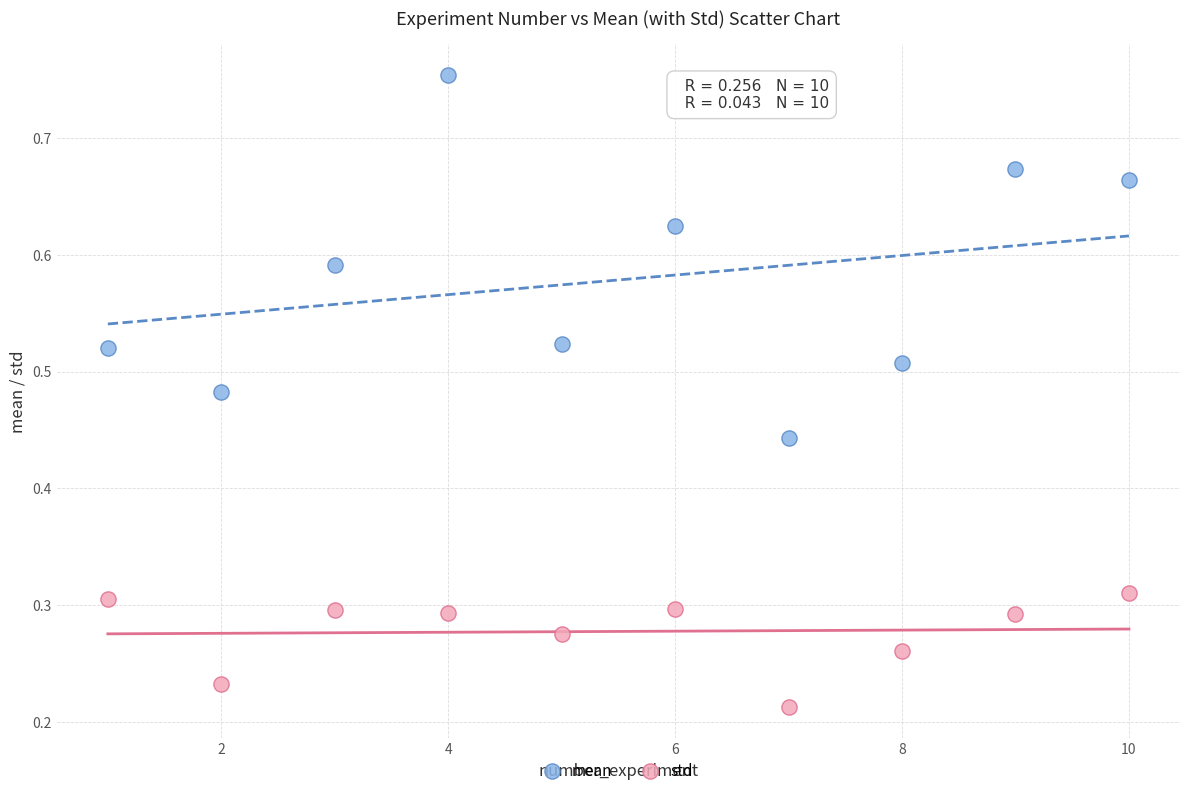

Which series reaches the maximum Y coordinate?

mean